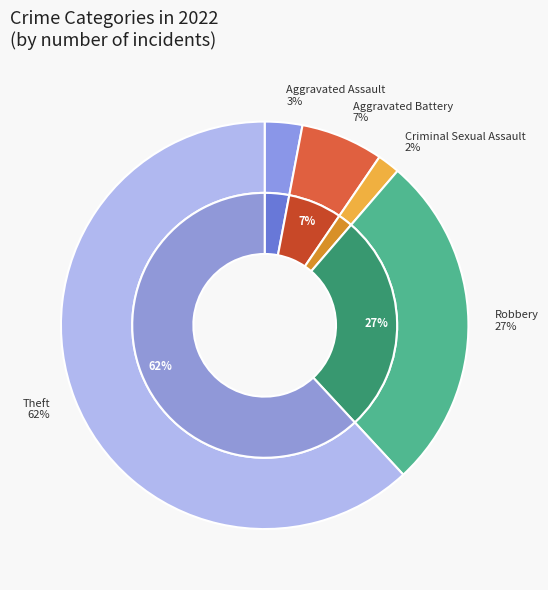

What is the largest slice in the pie chart?

Theft